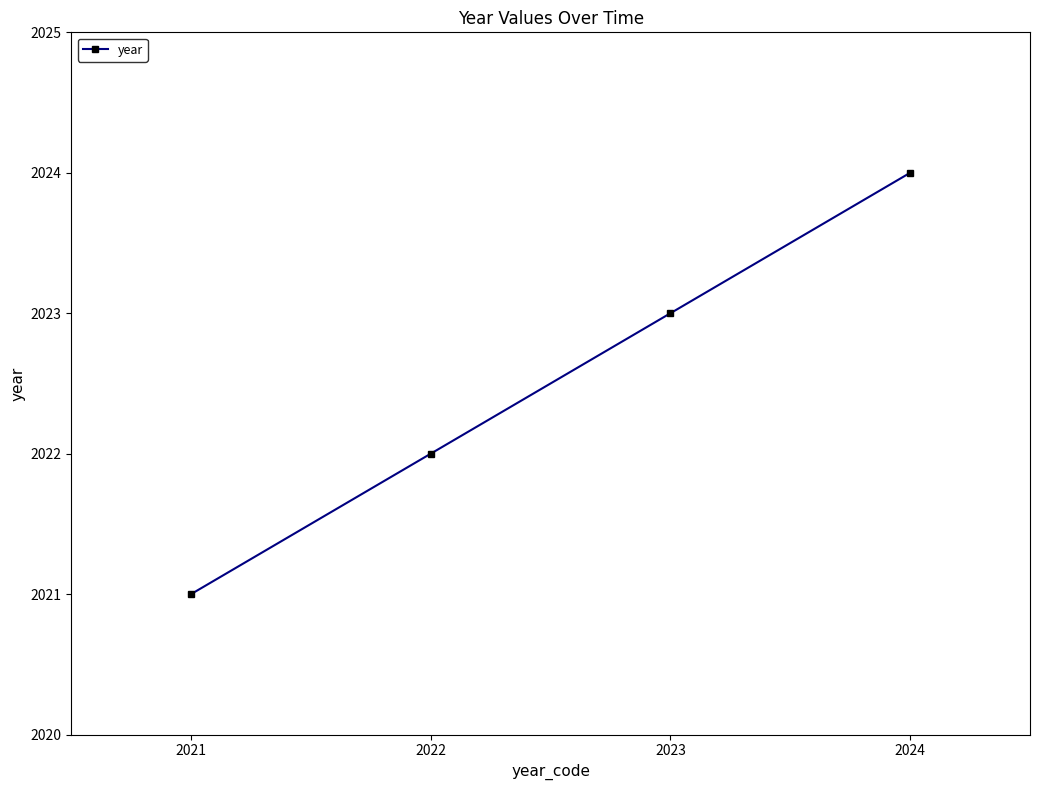

How many data points are less than 2023?

2